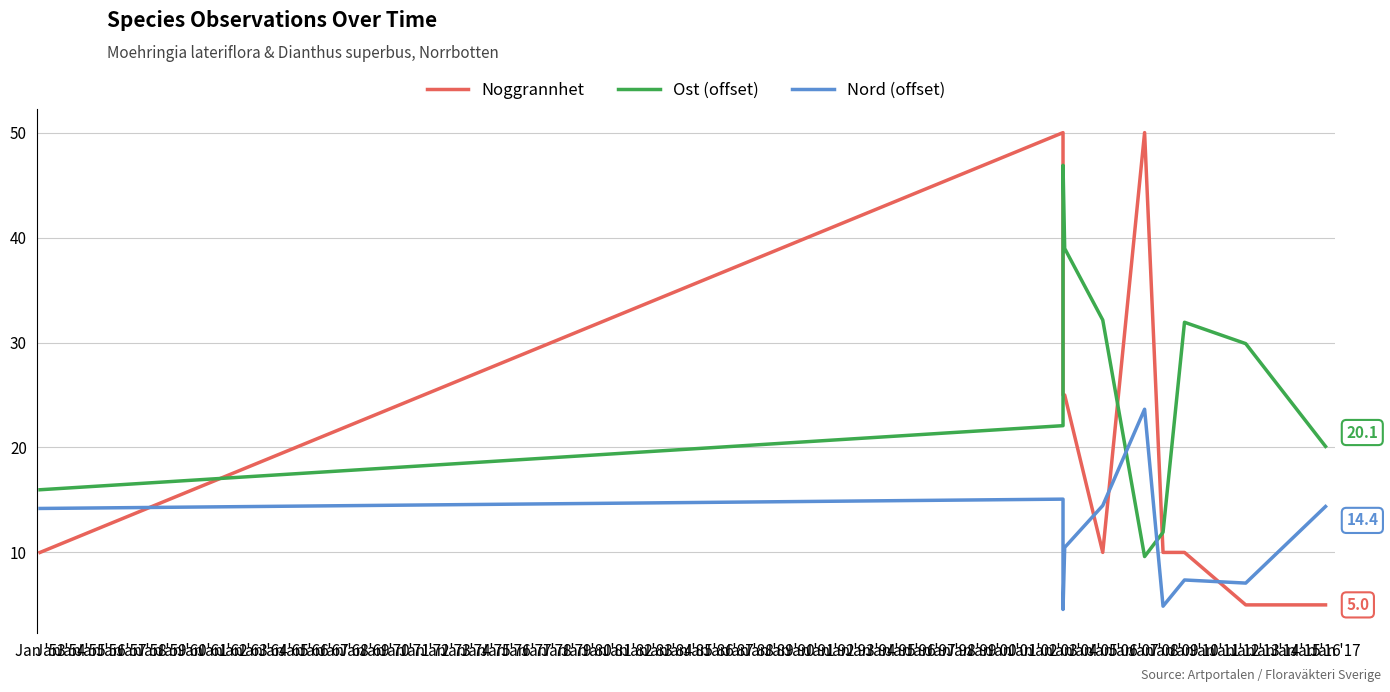

What is the spread (max minus min) of values at Jan '59?

7.0